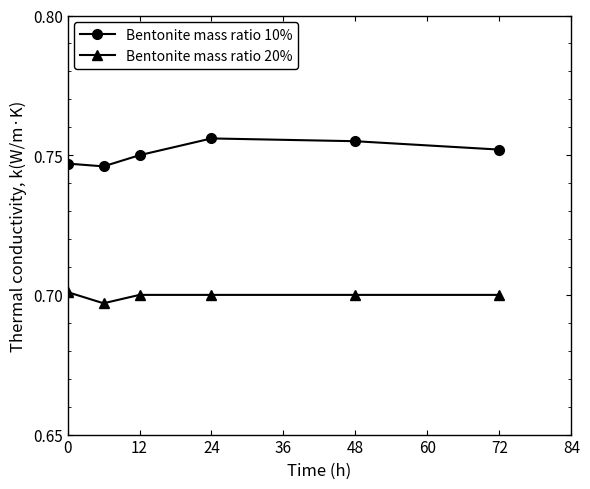

True or false: Bentonite mass ratio 10% and Bentonite mass ratio 20% cross at least once.

False